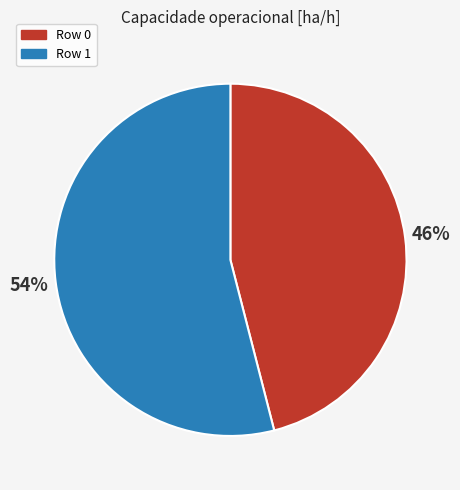

What is the majority slice?

Row 1